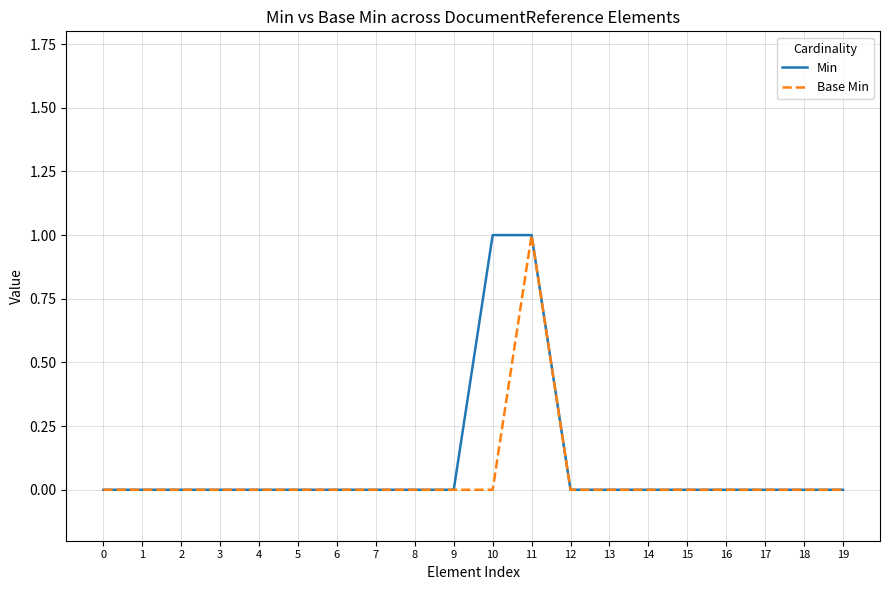

At which category is the sum across all series the highest?

11